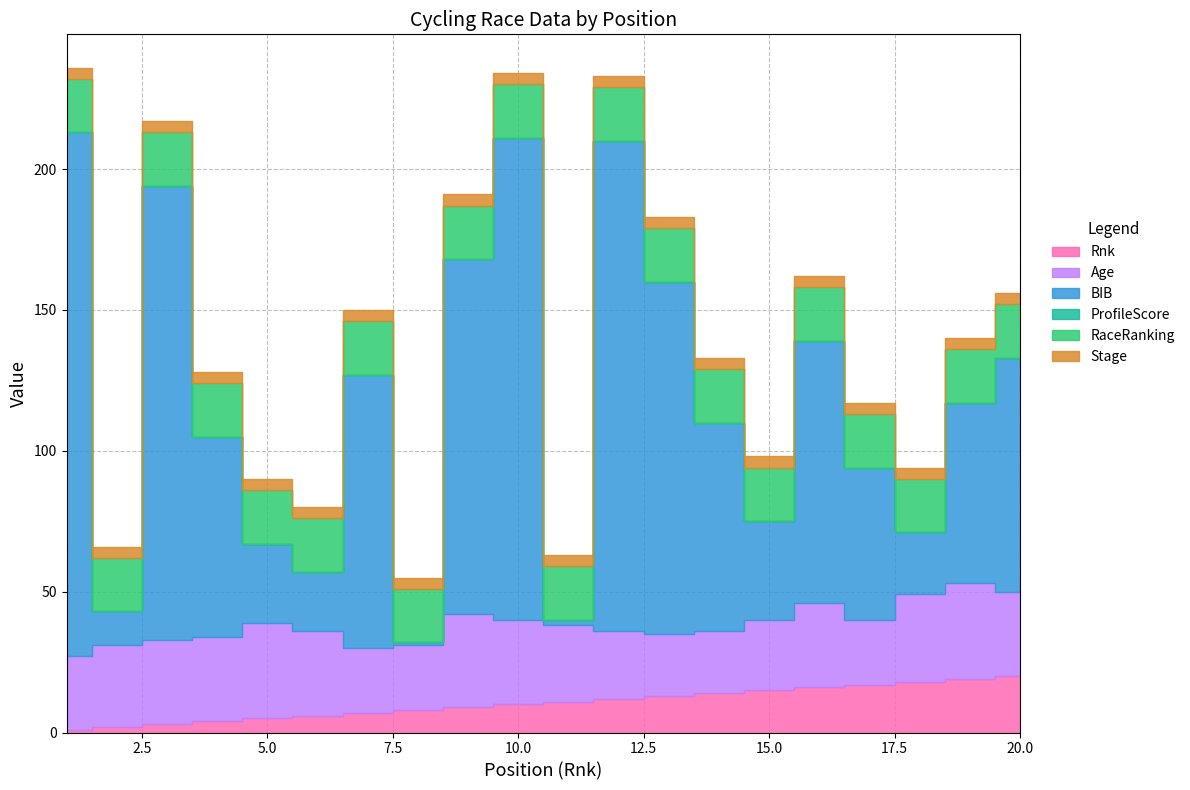

Between 5 and 6, which series saw the biggest shift?

BIB